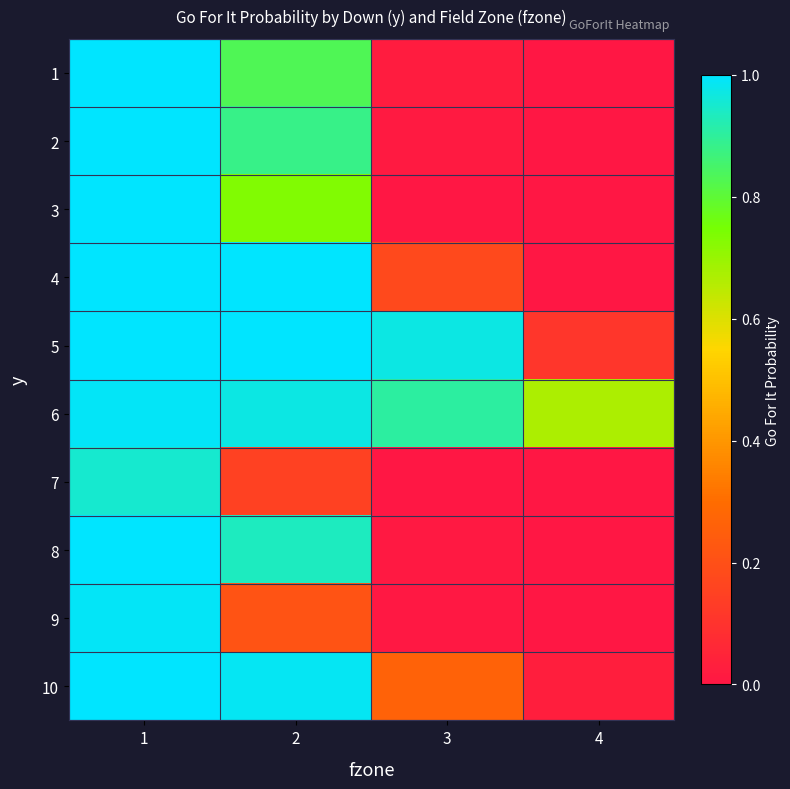

How many data points does each series have?

4